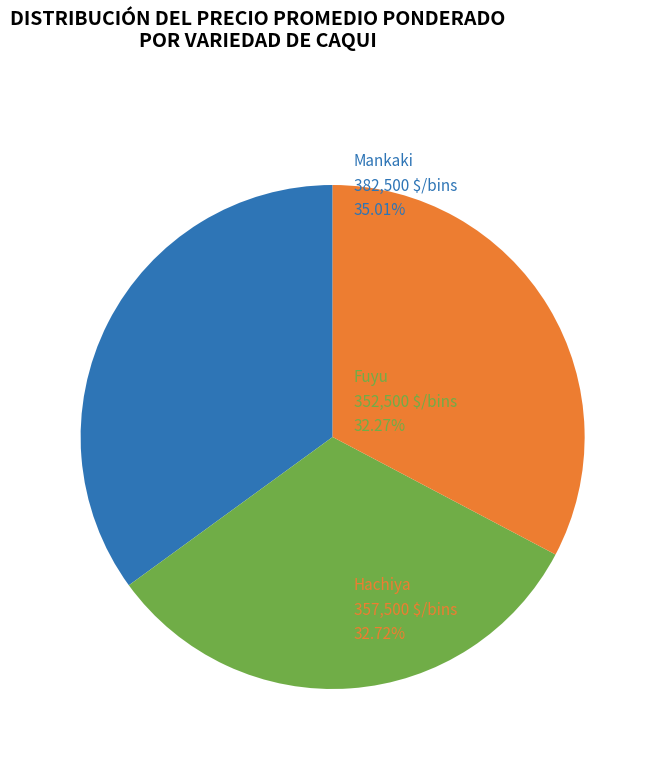

Is there any slice that represents more than half of the pie?

No